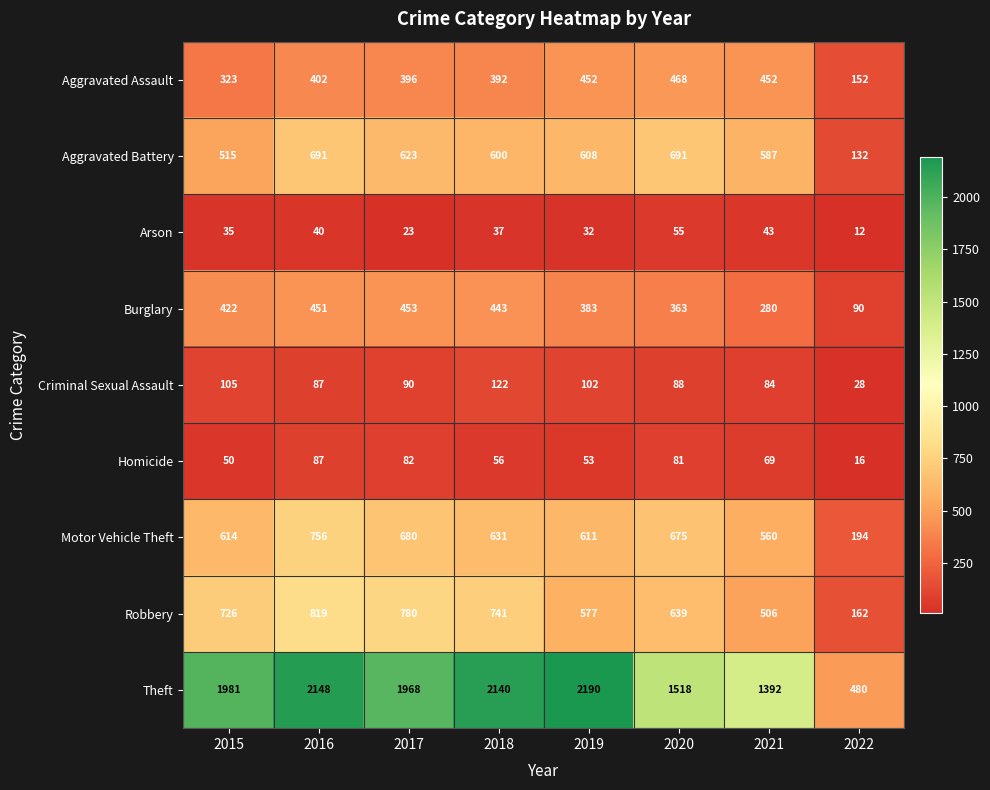

Where is Burglary nearest to the value 271?

2021